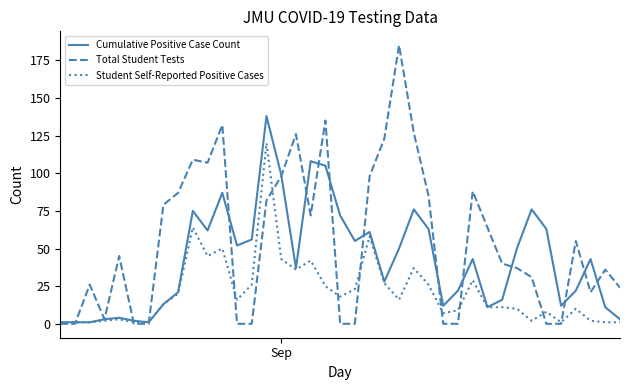

What is the highest value of the Cumulative Positive Case Count series?

138